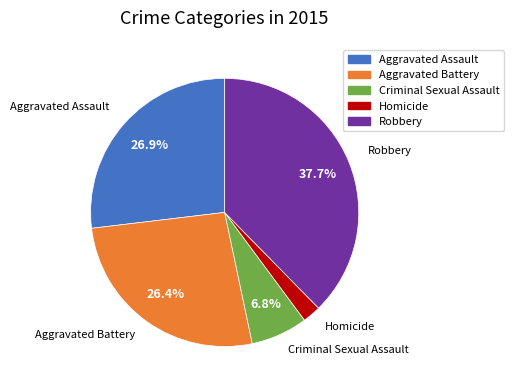

What percentage is the Homicide slice, to the nearest percent?

2%